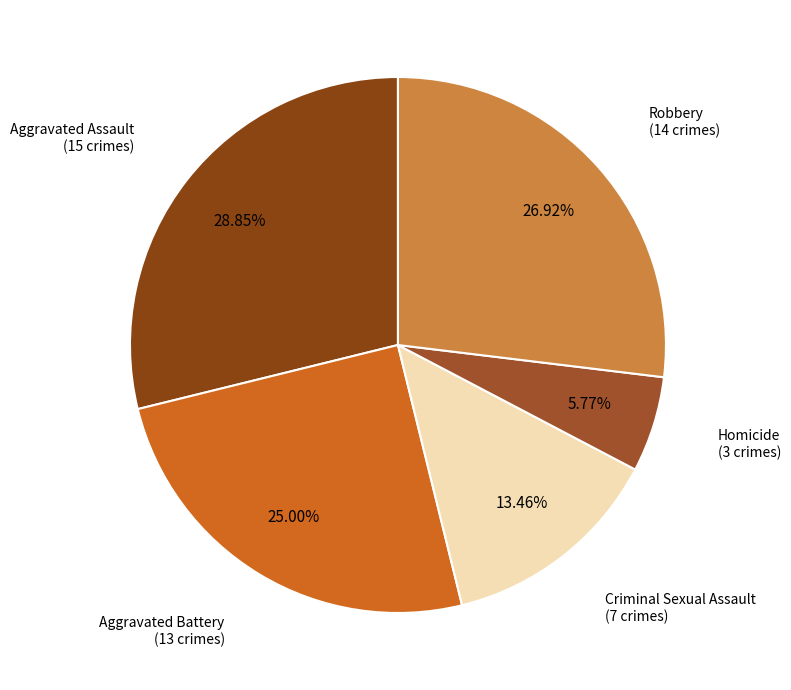

What is the smallest slice in the pie chart?

Homicide